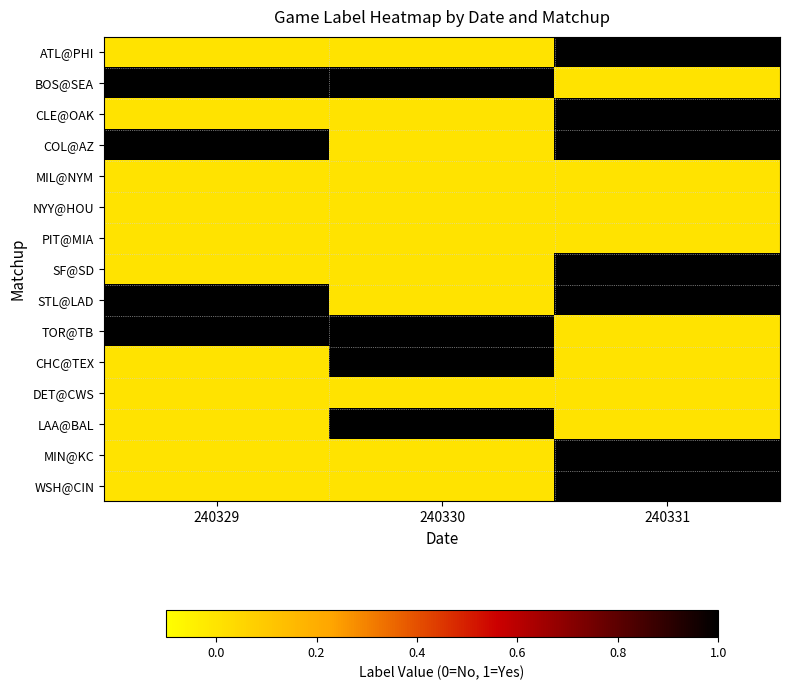

What is the maximum value shown in the chart?

1